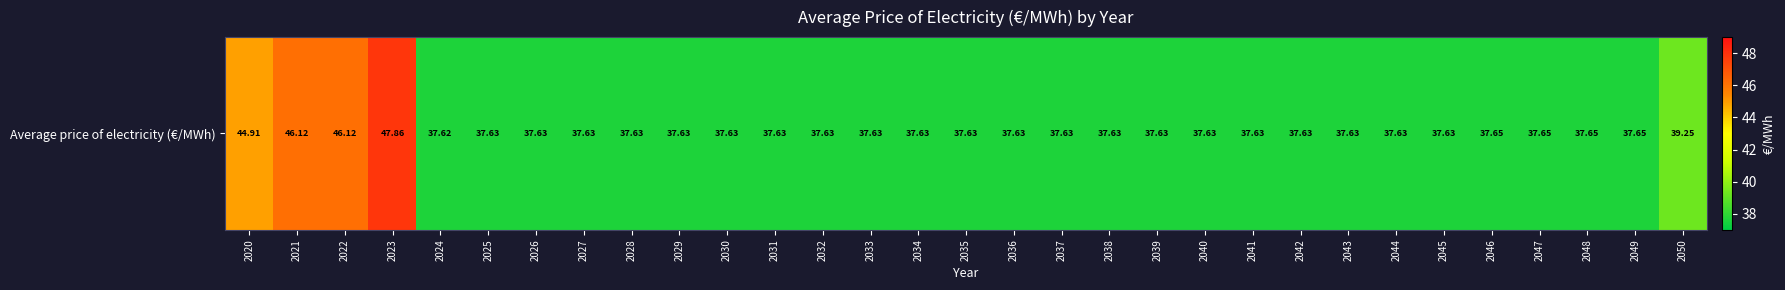

What is the greatest value displayed?

47.9